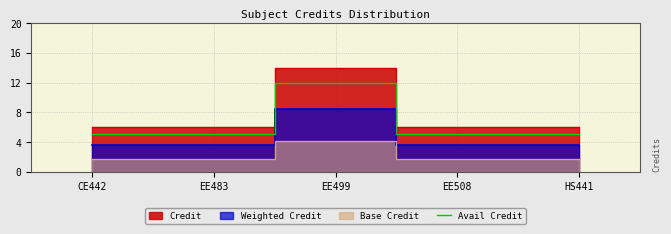

Which category has the highest value in the Avail Credit series?

EE499